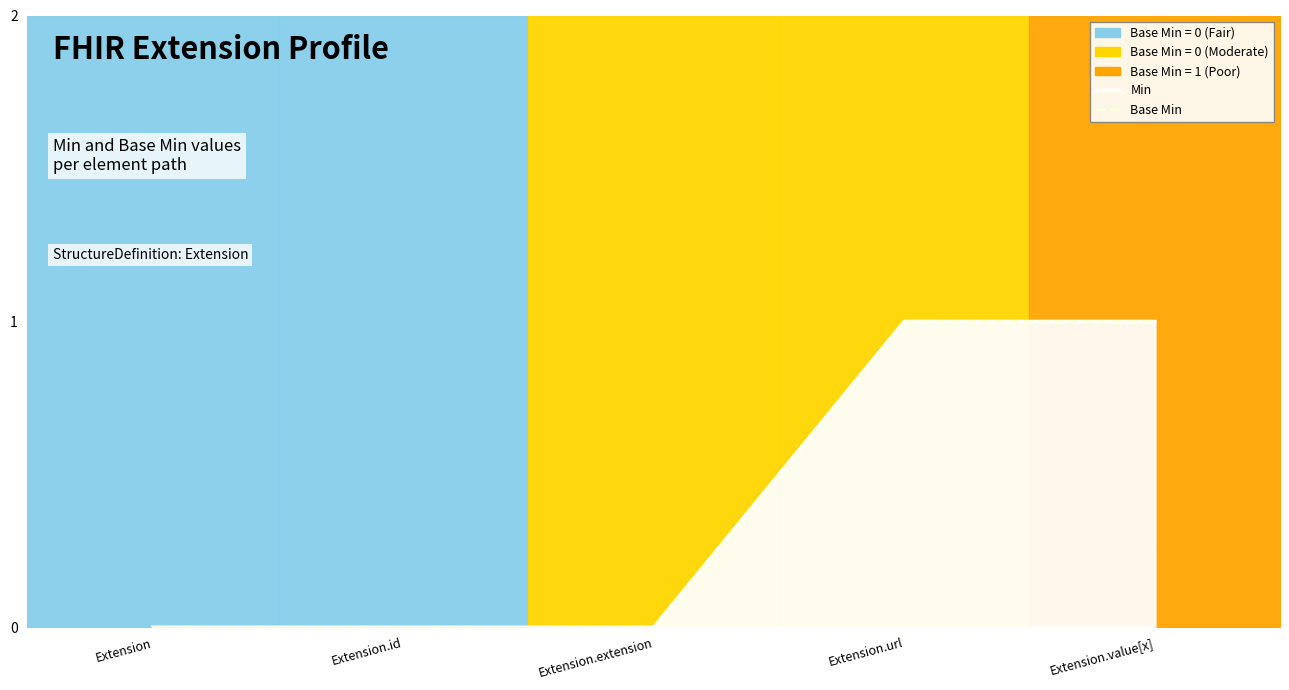

Where is Min nearest to the value 0?

Extension